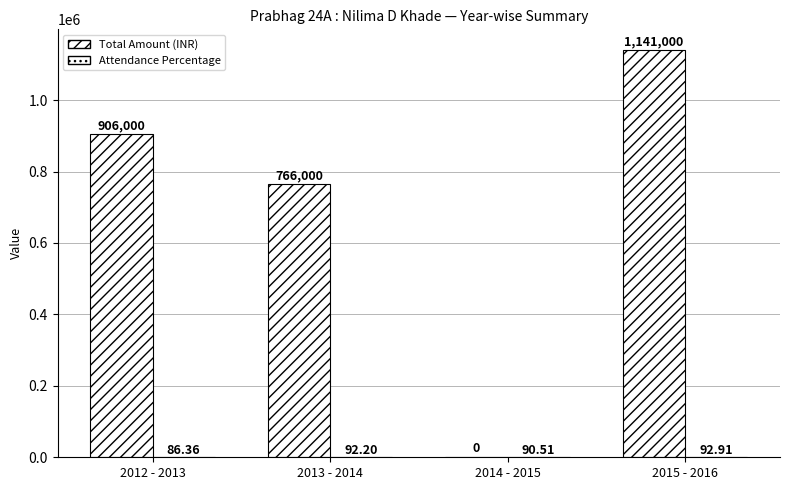

Are the bars horizontal?

No